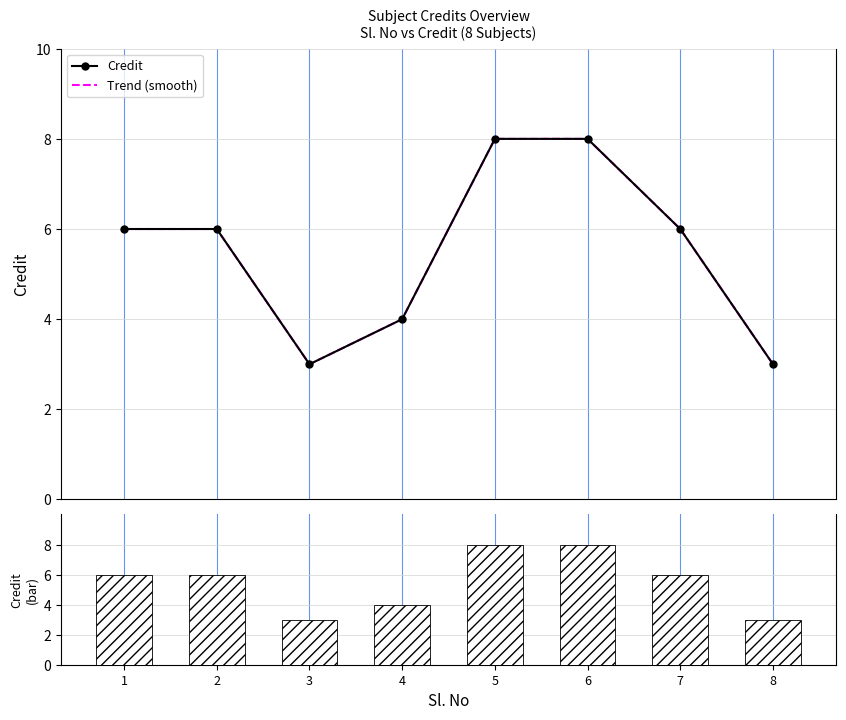

How many values are between 4 and 8?

6